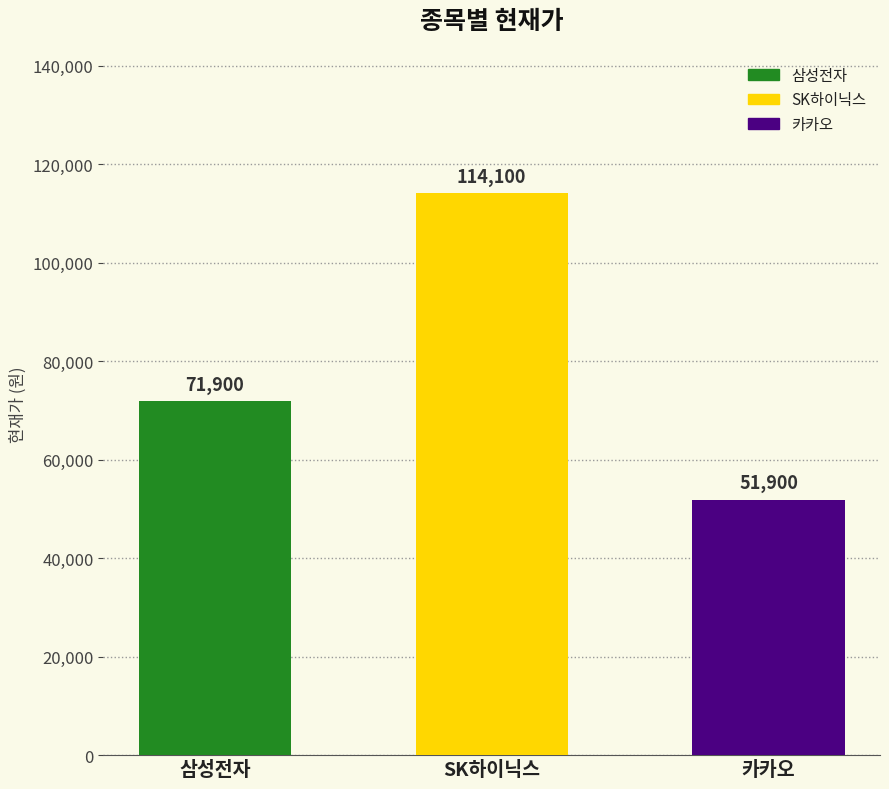

What is the smallest value displayed?

51900